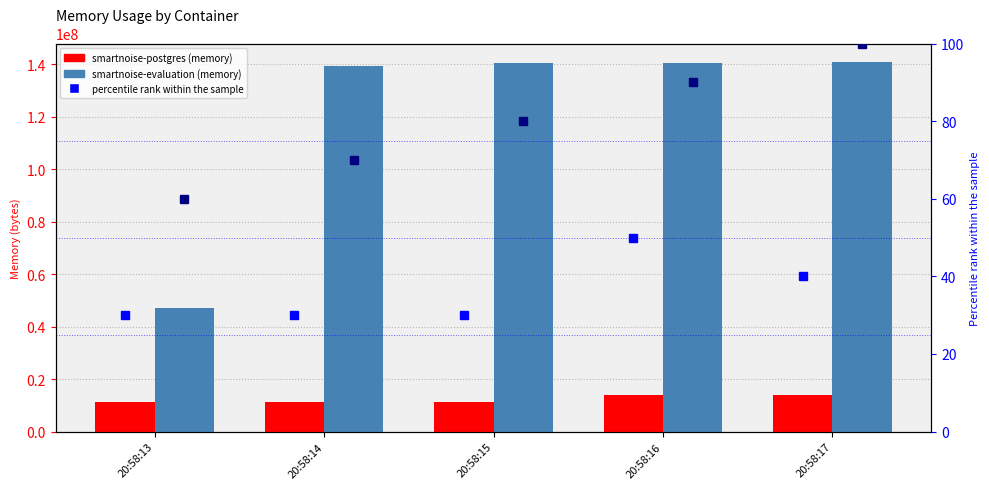

Is the value of smartnoise-postgres at 20:58:15 greater than the value of percentile rank (postgres) at 20:58:16?

Yes